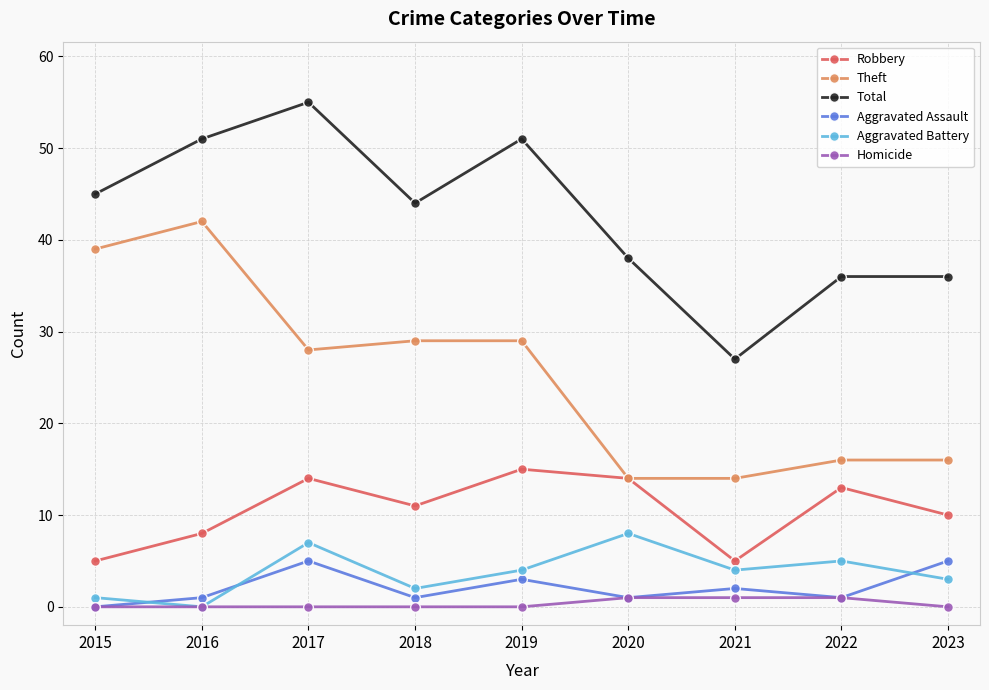

What is the total value across all series at 2018?

87